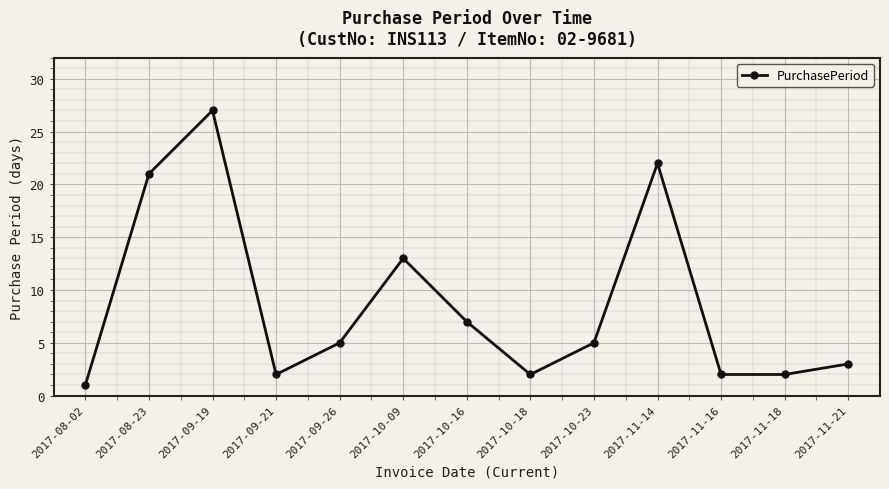

What is the maximum value shown in the chart?

27